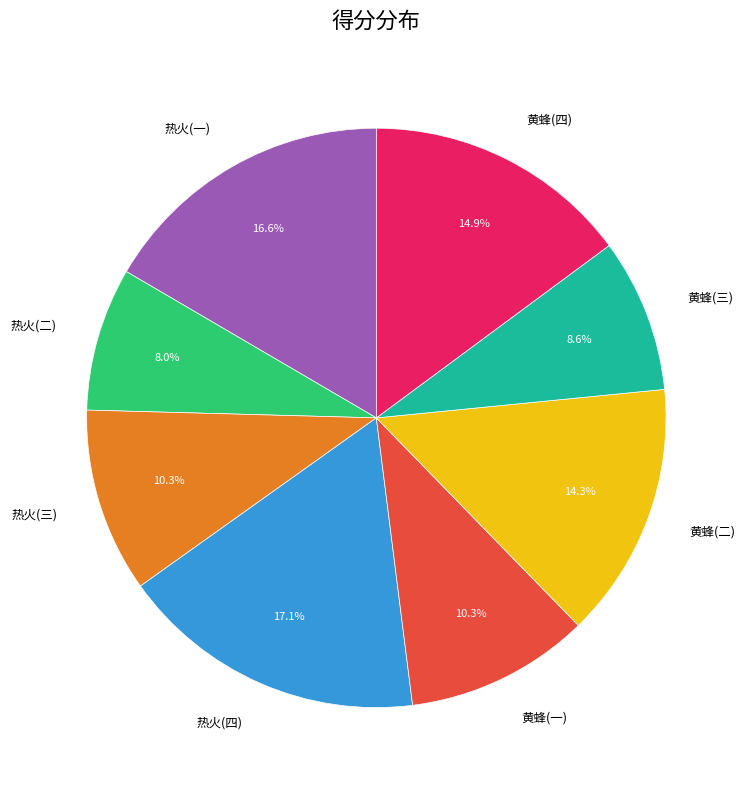

Do 黄蜂(一) and 黄蜂(二) together represent more than half of the pie?

No